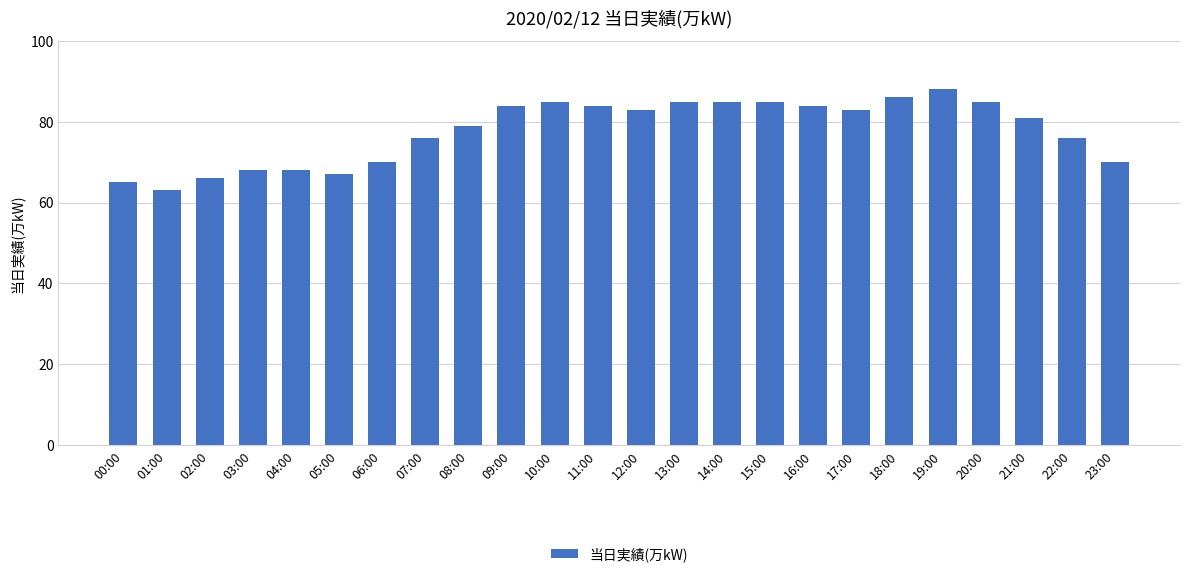

How many data points are less than 83?

12